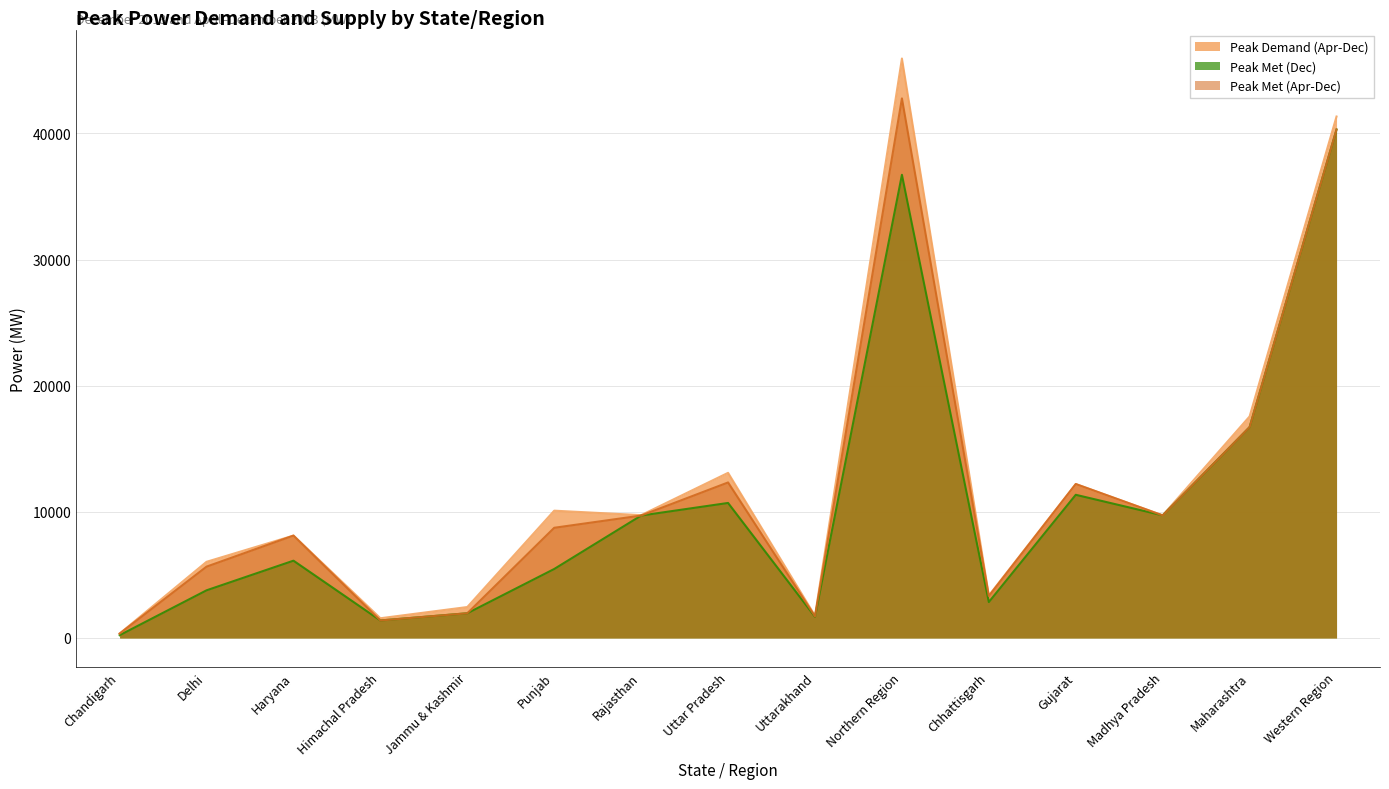

List the labels in order of Peak Demand (Apr-Dec) value, smallest first.

Chandigarh, Himachal Pradesh, Uttarakhand, Jammu & Kashmir, Chhattisgarh, Delhi, Haryana, Madhya Pradesh, Rajasthan, Punjab, Gujarat, Uttar Pradesh, Maharashtra, Western Region, Northern Region